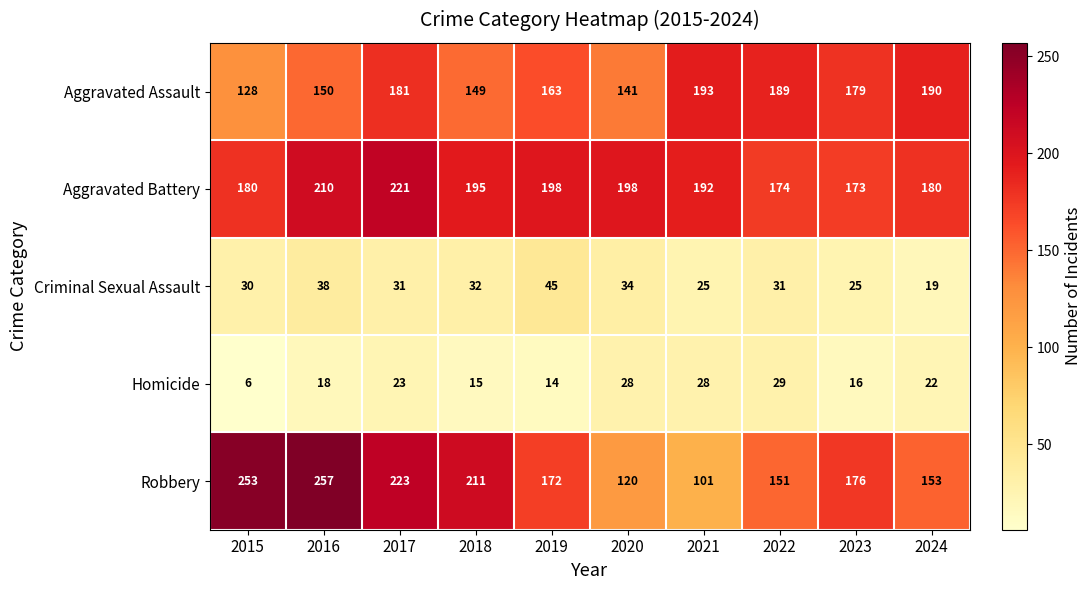

The Aggravated Battery series shows 173 at 2023. True or false?

True